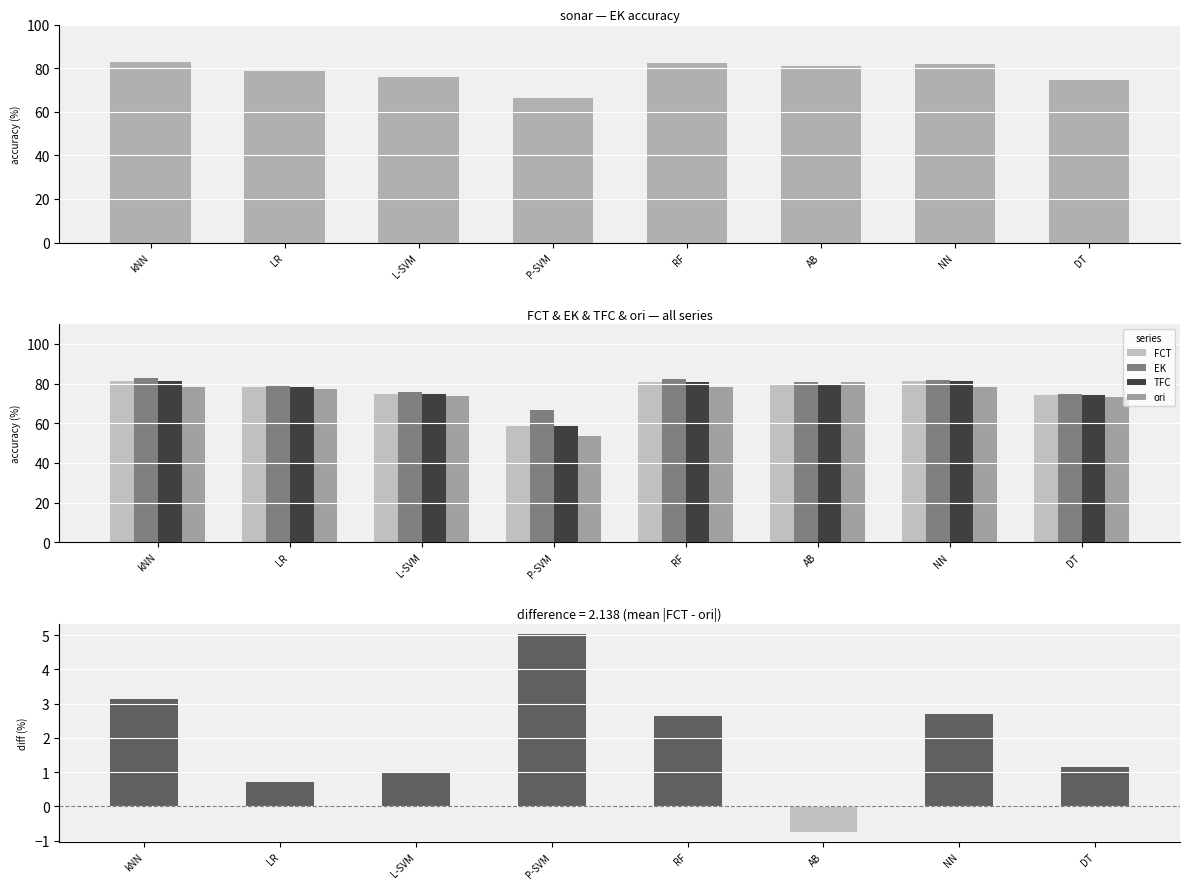

Which has a higher value, kNN or DT?

kNN